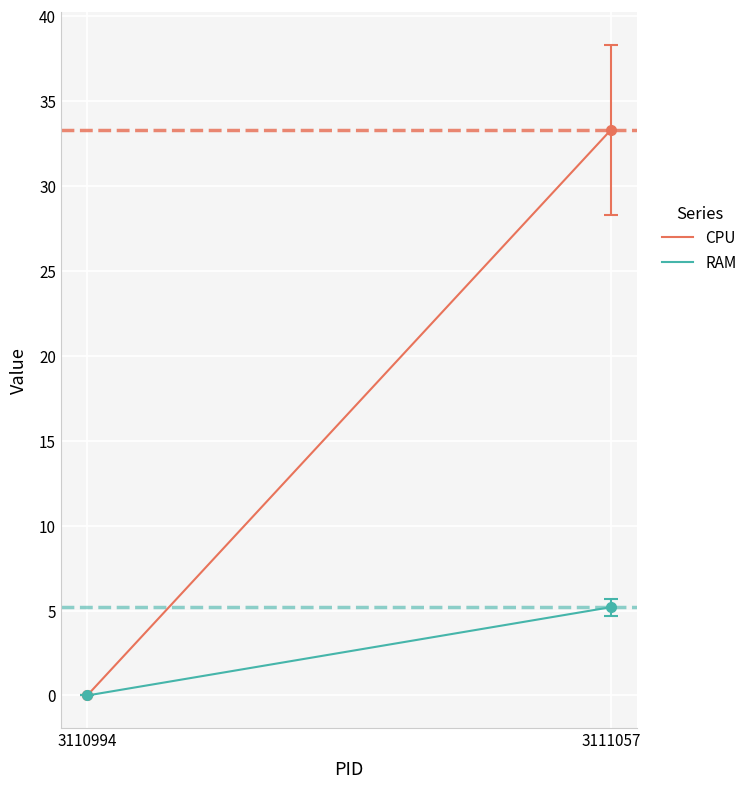

What is the difference between the maximum and minimum values in the RAM series?

5.2